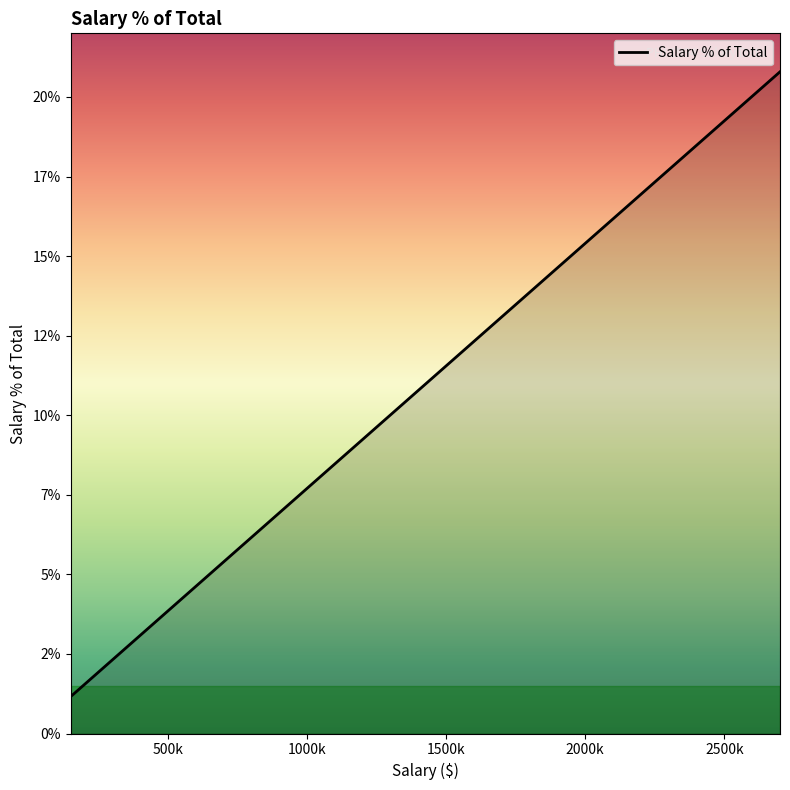

Reading left to right, what are all the values shown in this chart?

1.2	1.2	2.3	3.1	5.4	5.8	8.0	9.2	11.9	15.0	16.2	20.8